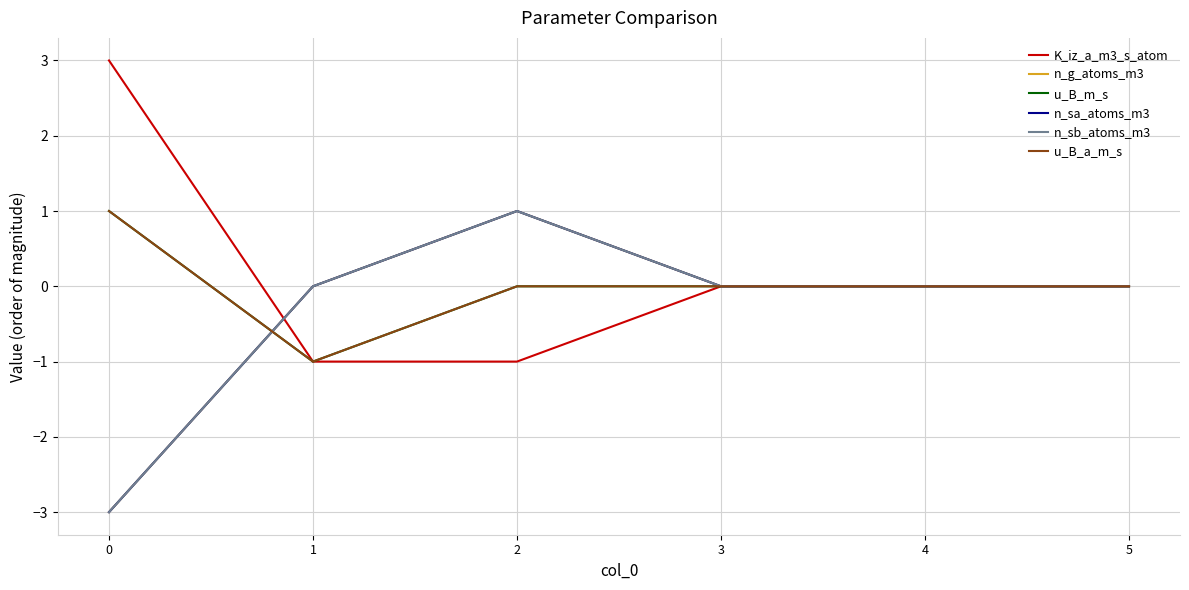

Reading left to right, list all the values displayed in this chart.

K_iz_a_m3_s_atom: 0=3	1=-1	2=-1	3=0	4=0	5=0
n_g_atoms_m3: 0=-3	1=0	2=1	3=0	4=0	5=0
u_B_m_s: 0=1	1=-1	2=0	3=0	4=0	5=0
n_sa_atoms_m3: 0=-3	1=0	2=1	3=0	4=0	5=0
n_sb_atoms_m3: 0=-3	1=0	2=1	3=0	4=0	5=0
u_B_a_m_s: 0=1	1=-1	2=0	3=0	4=0	5=0